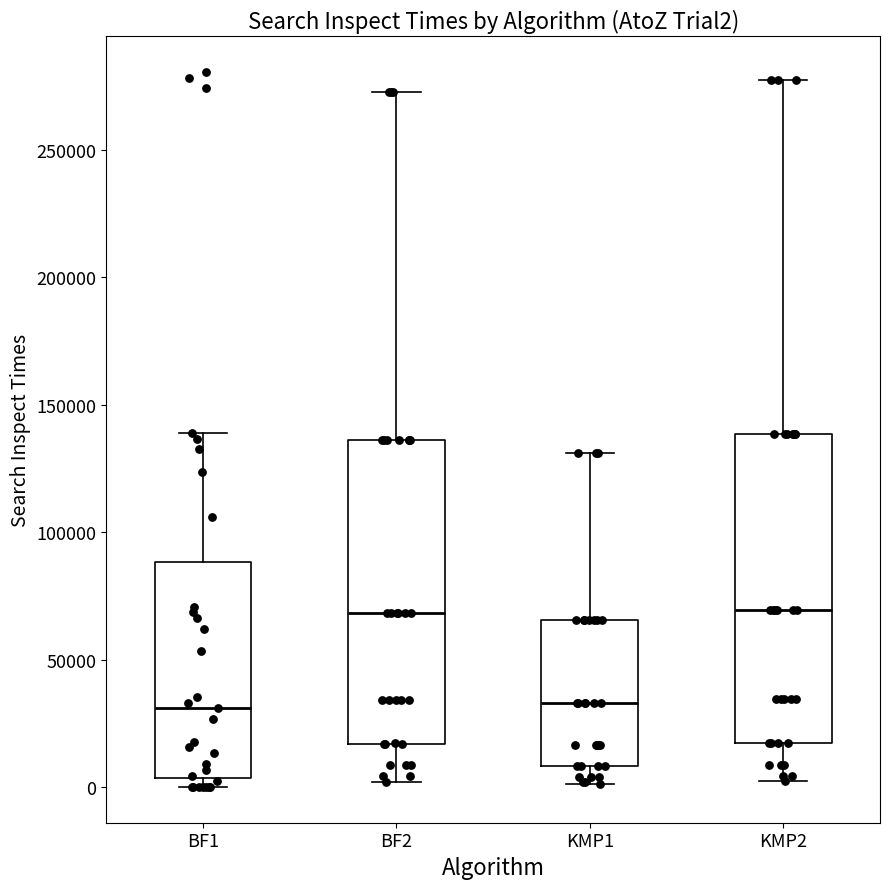

Reading left to right, read every box against the y-axis: the position of its median line, the range the box covers, and the ends of its whiskers. The values are not printed on the chart, so give them approximately, as read against the axis.

BF1: median 30000, box 5000 to 90000, whiskers 0 to 140000
BF2: median 70000, box 15000 to 135000, whiskers 0 to 275000
KMP1: median 35000, box 10000 to 65000, whiskers 0 to 130000
KMP2: median 70000, box 15000 to 140000, whiskers 0 to 280000